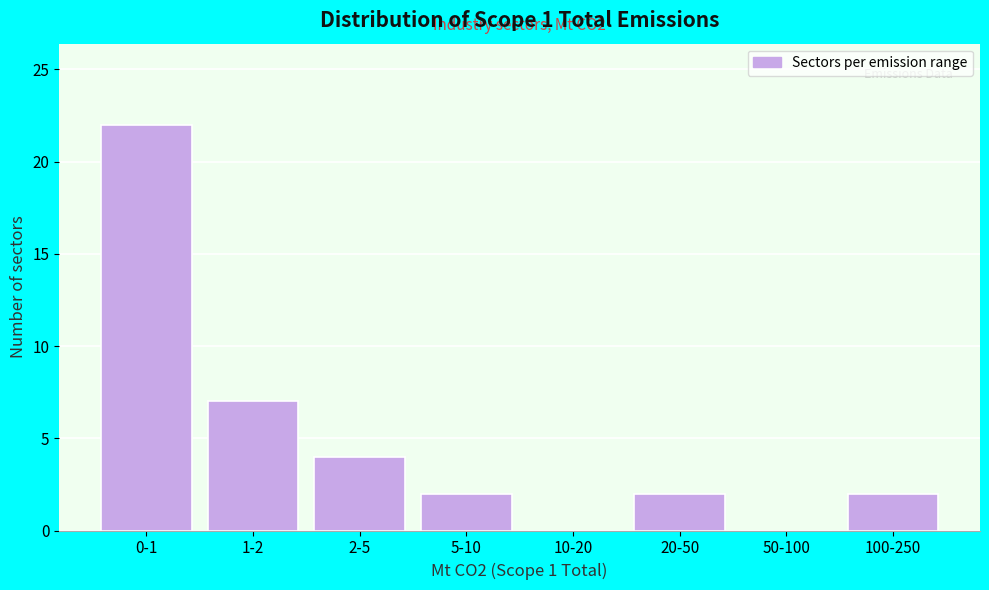

Reading left to right, transcribe all the data shown in this chart.

0-1=22	1-2=7	2-5=4	5-10=2	10-20=0	20-50=2	50-100=0	100-250=2